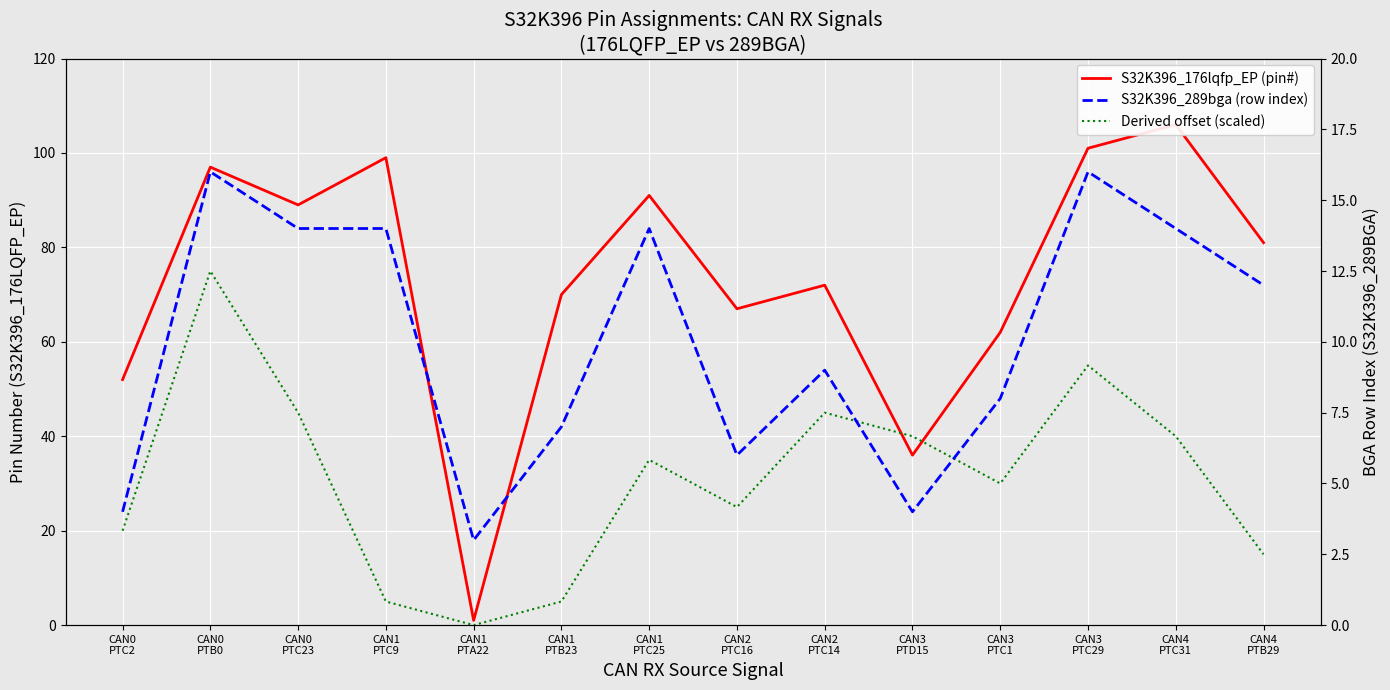

Read the S32K396_289bga (row index) value at CAN2
PTC16, to the nearest 10.

10